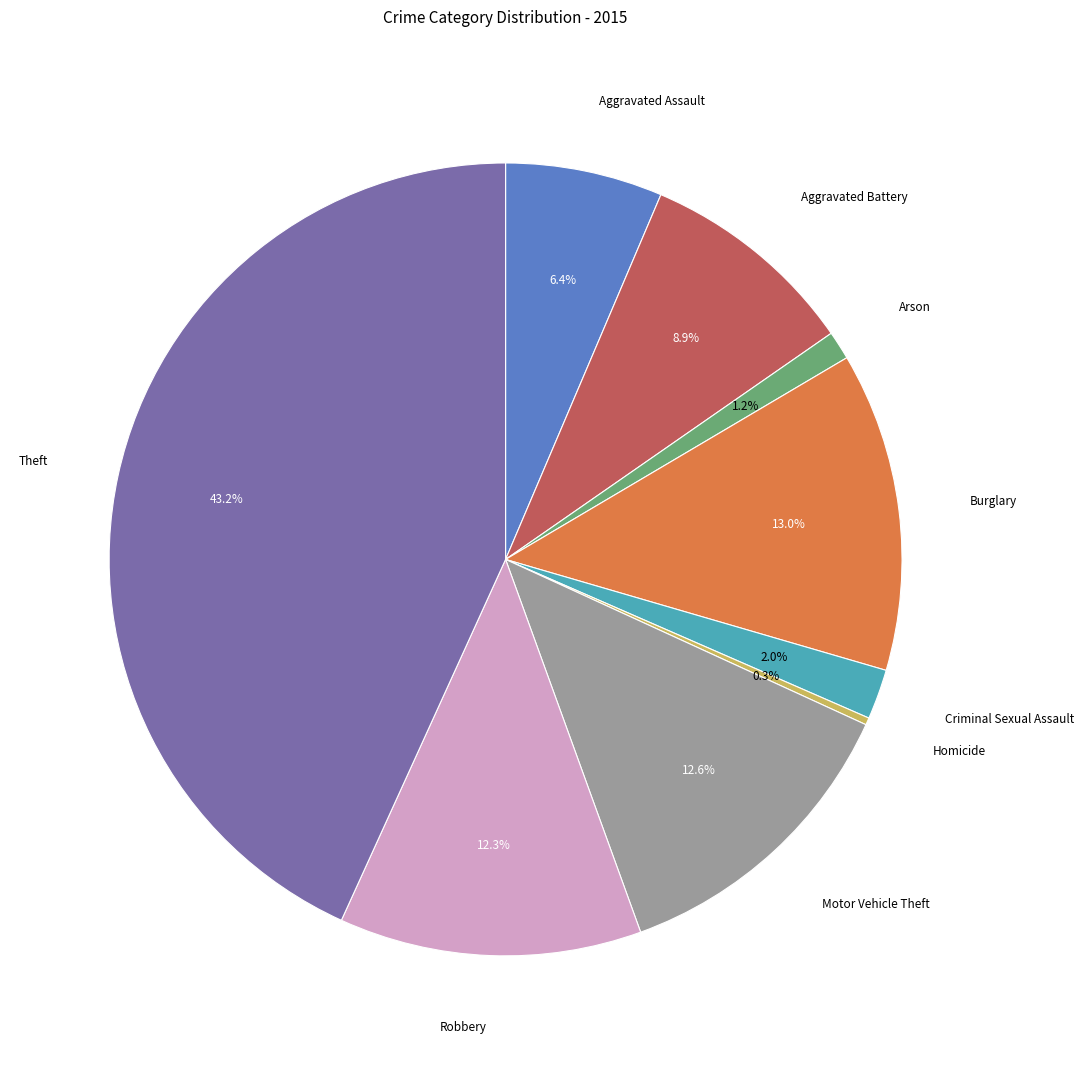

What is the ratio of the value at Aggravated Assault to the value at Burglary?

0.5